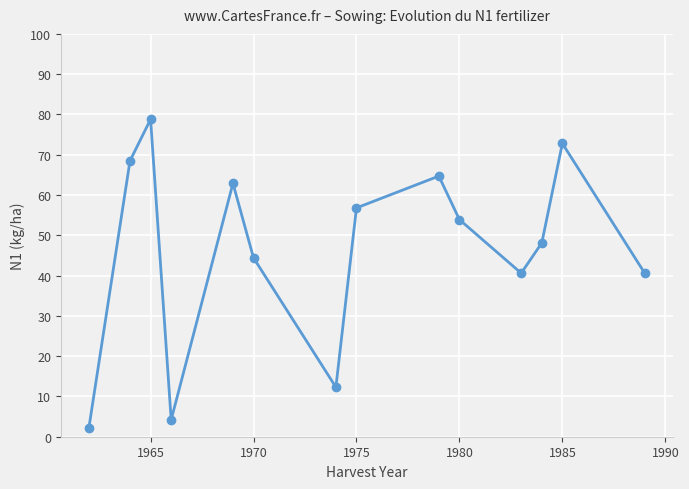

Reading right to left, list all the values displayed in this chart.

40.6	72.8	48.1	40.6	53.9	64.7	56.8	12.3	44.4	62.9	4.2	78.8	68.5	2.1